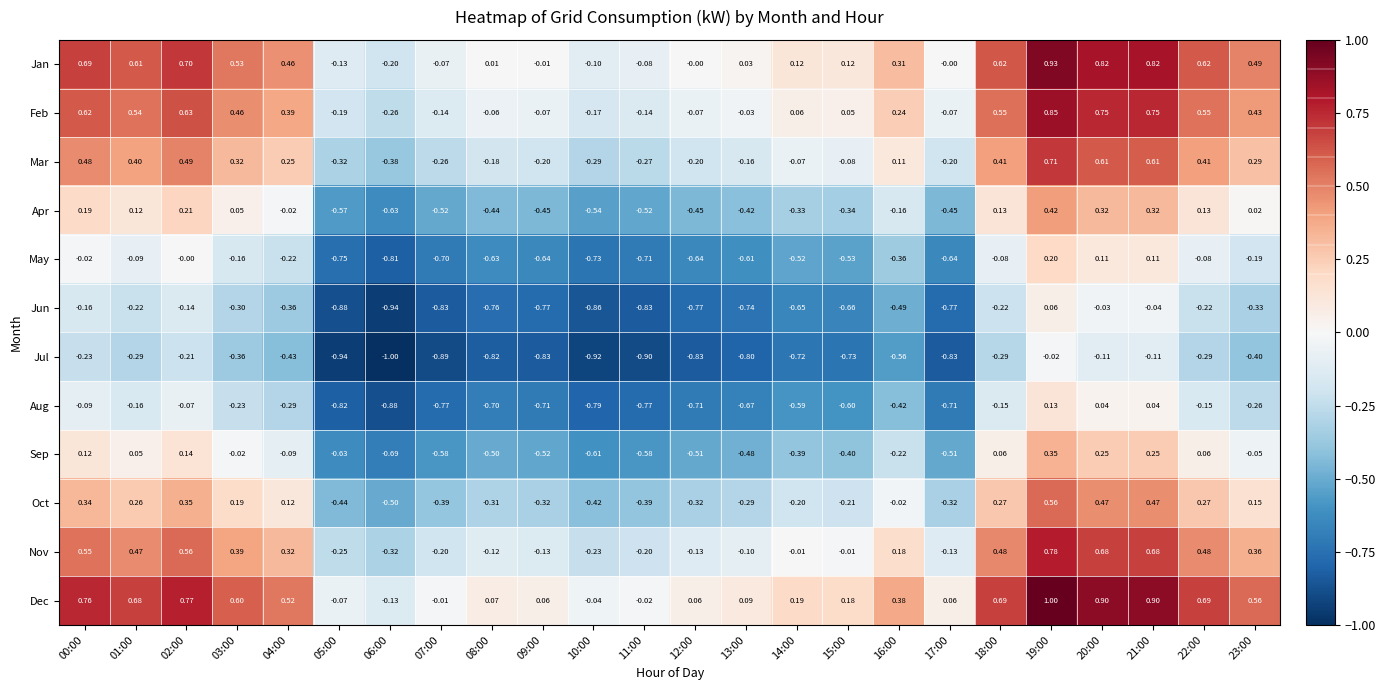

Which series changed the most between 03:00 and 17:00?

Dec